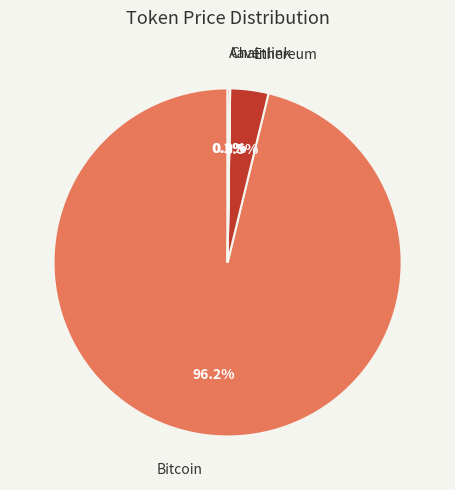

Is there a majority slice in this chart?

Yes